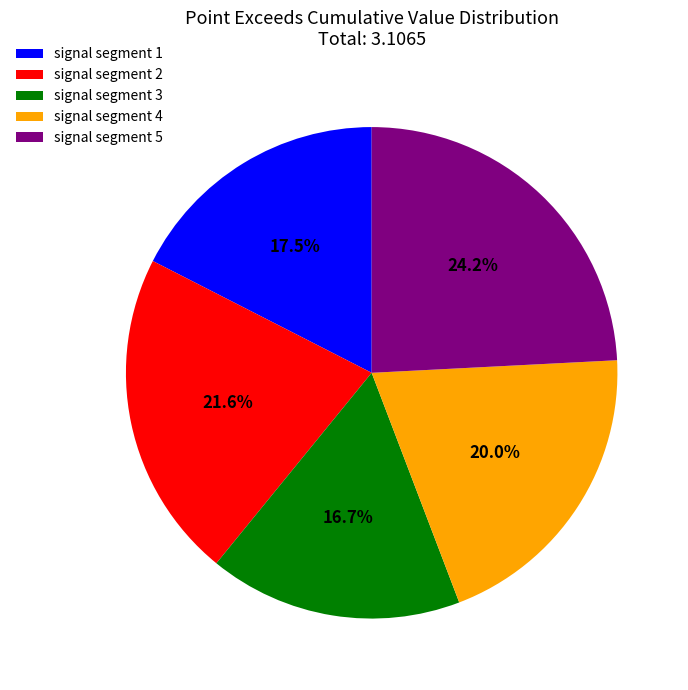

Is the sum of signal segment 4 and signal segment 5 greater than half?

No